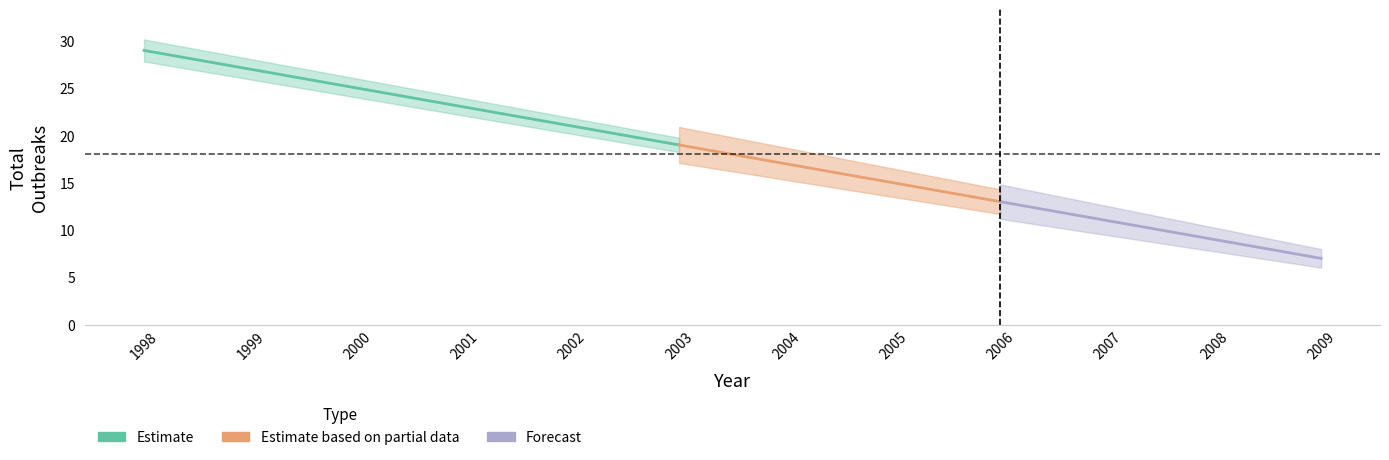

Count the number of values greater than 19.

5